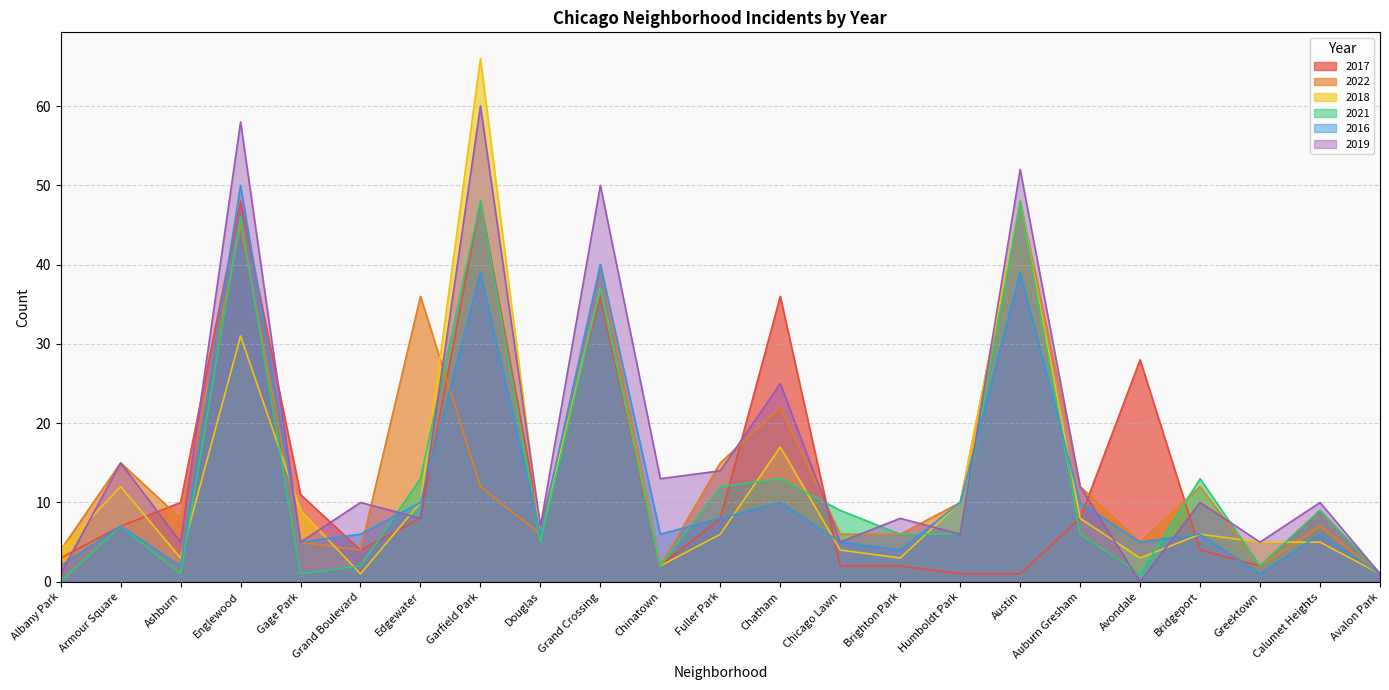

Which series ends up on top after the final intersection of 2021 and 2017?

2021